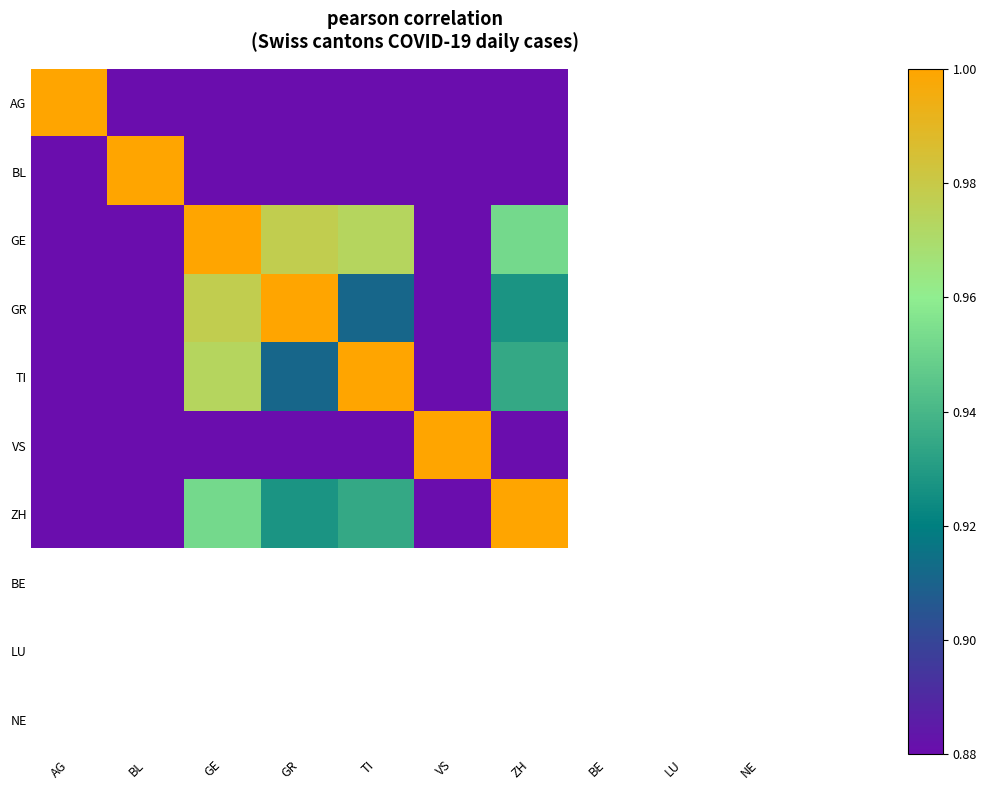

At how many categories does at least one series exceed 0?

7